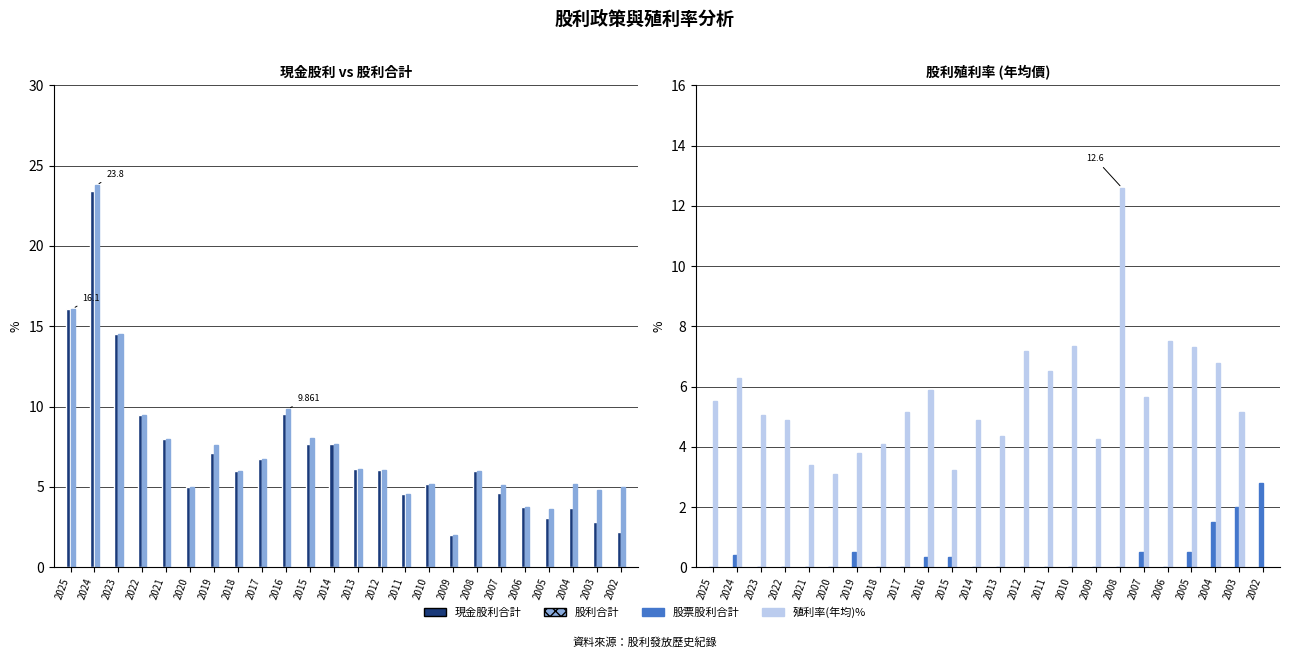

Reading right to left, list all the values displayed in this chart.

現金股利合計: 2.2	2.8	3.7	3.1	3.7	4.6	6.0	2.0	5.2	4.6	6.1	6.1	7.7	7.7	9.5	6.7	6.0	7.1	5.0	8.0	9.5	14.5	23.4	16.1
股利合計: 5.0	4.8	5.2	3.6	3.7	5.1	6.0	2.0	5.2	4.6	6.1	6.1	7.7	8.0	9.9	6.7	6.0	7.6	5.0	8.0	9.5	14.5	23.8	16.1
股票股利合計: 2.8	2.0	1.5	0.5	0.0	0.5	0.0	0.0	0.0	0.0	0.0	0.0	0.0	0.3	0.3	0.0	0.0	0.5	0.0	0.0	0.0	0.0	0.4	0.0
殖利率(年均)%: 0.0	5.1	6.8	7.3	7.5	5.7	12.6	4.3	7.3	6.5	7.2	4.4	4.9	3.2	5.9	5.1	4.1	3.8	3.1	3.4	4.9	5.1	6.3	5.5